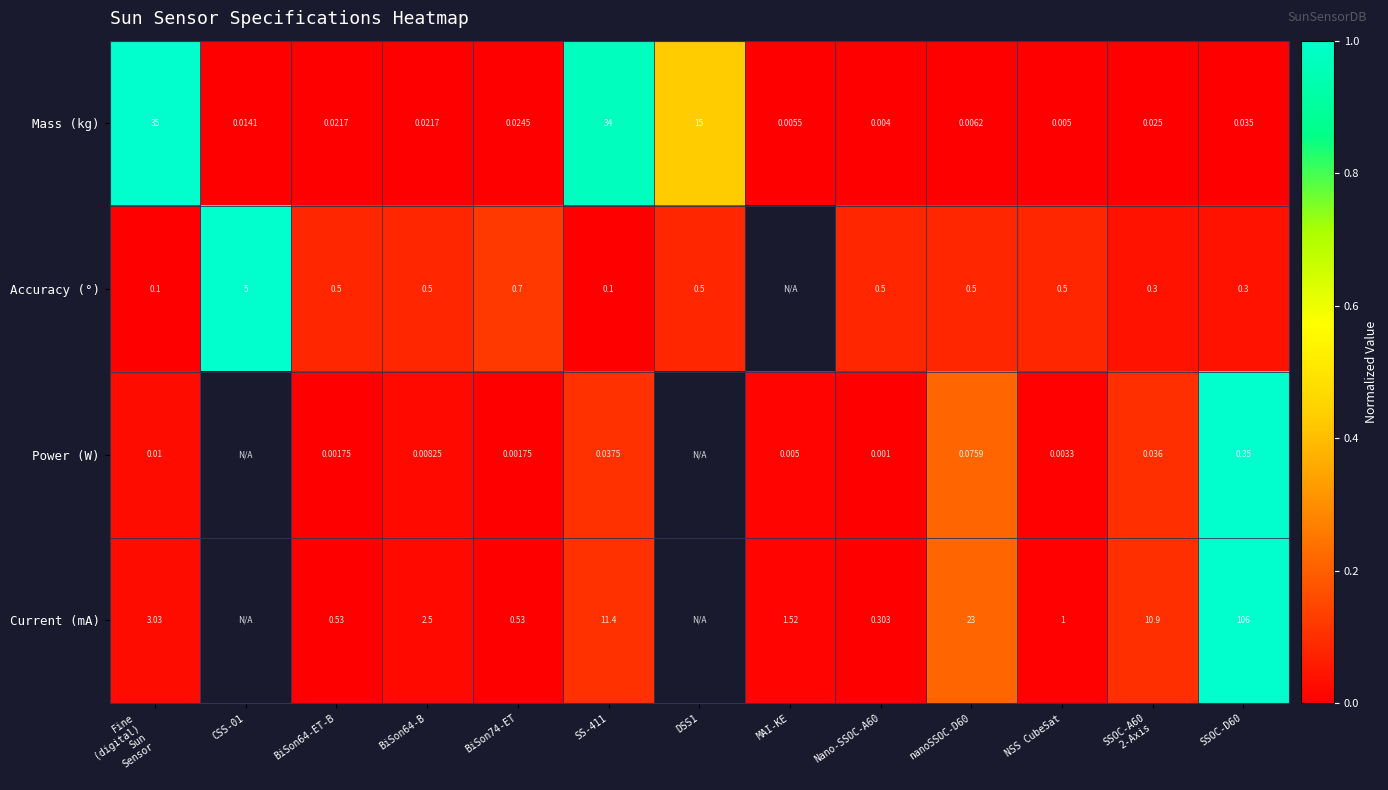

Rank the series at BiSon64-B from highest to lowest value.

Current (mA), Accuracy (°), Mass (kg), Power (W)